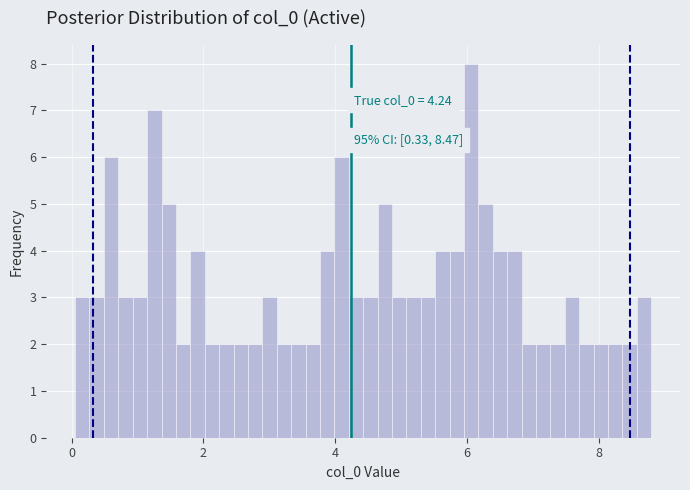

Around what value on the x-axis is the tallest bar? Give the approximate position of its centre, as read against the axis.

6.0